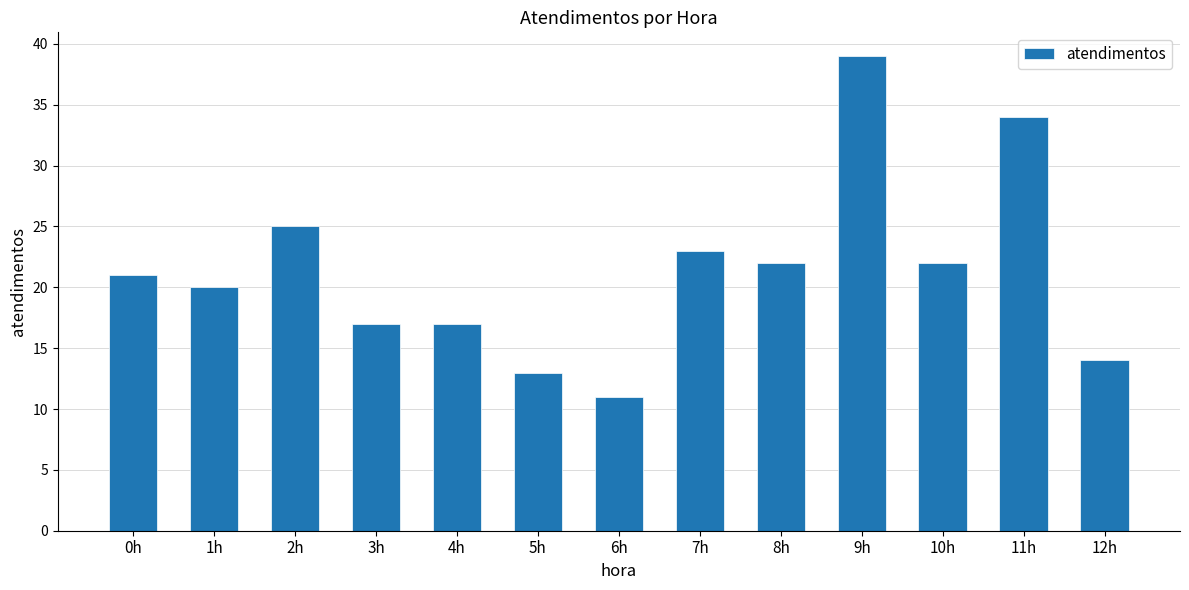

Between 1h and 6h, which is larger?

1h